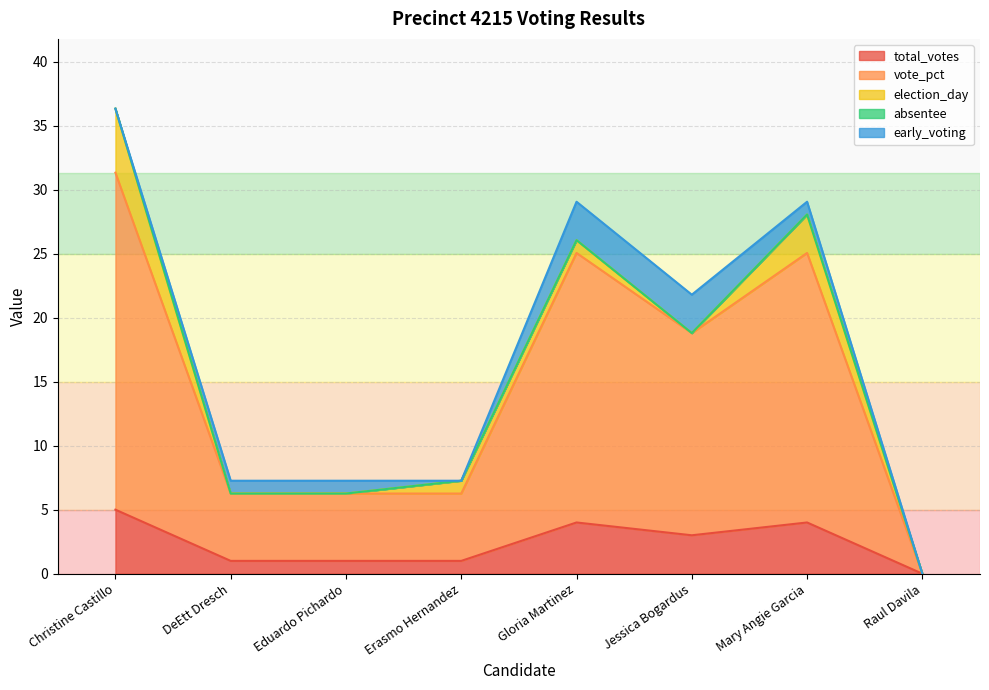

Is it true that early_voting equals 1.0 at Mary Angie Garcia?

True